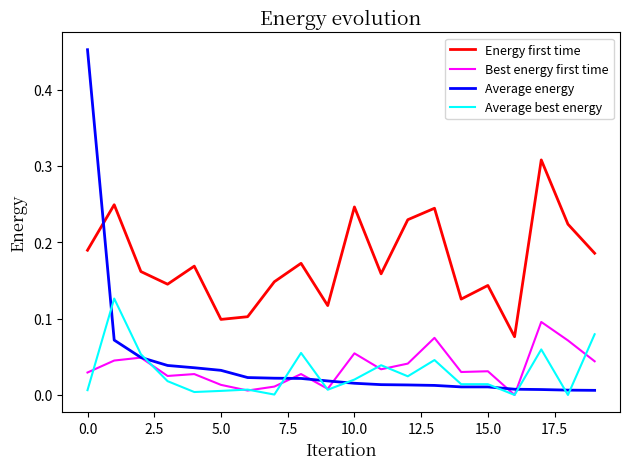

Which series has the largest total across all categories?

Energy first time